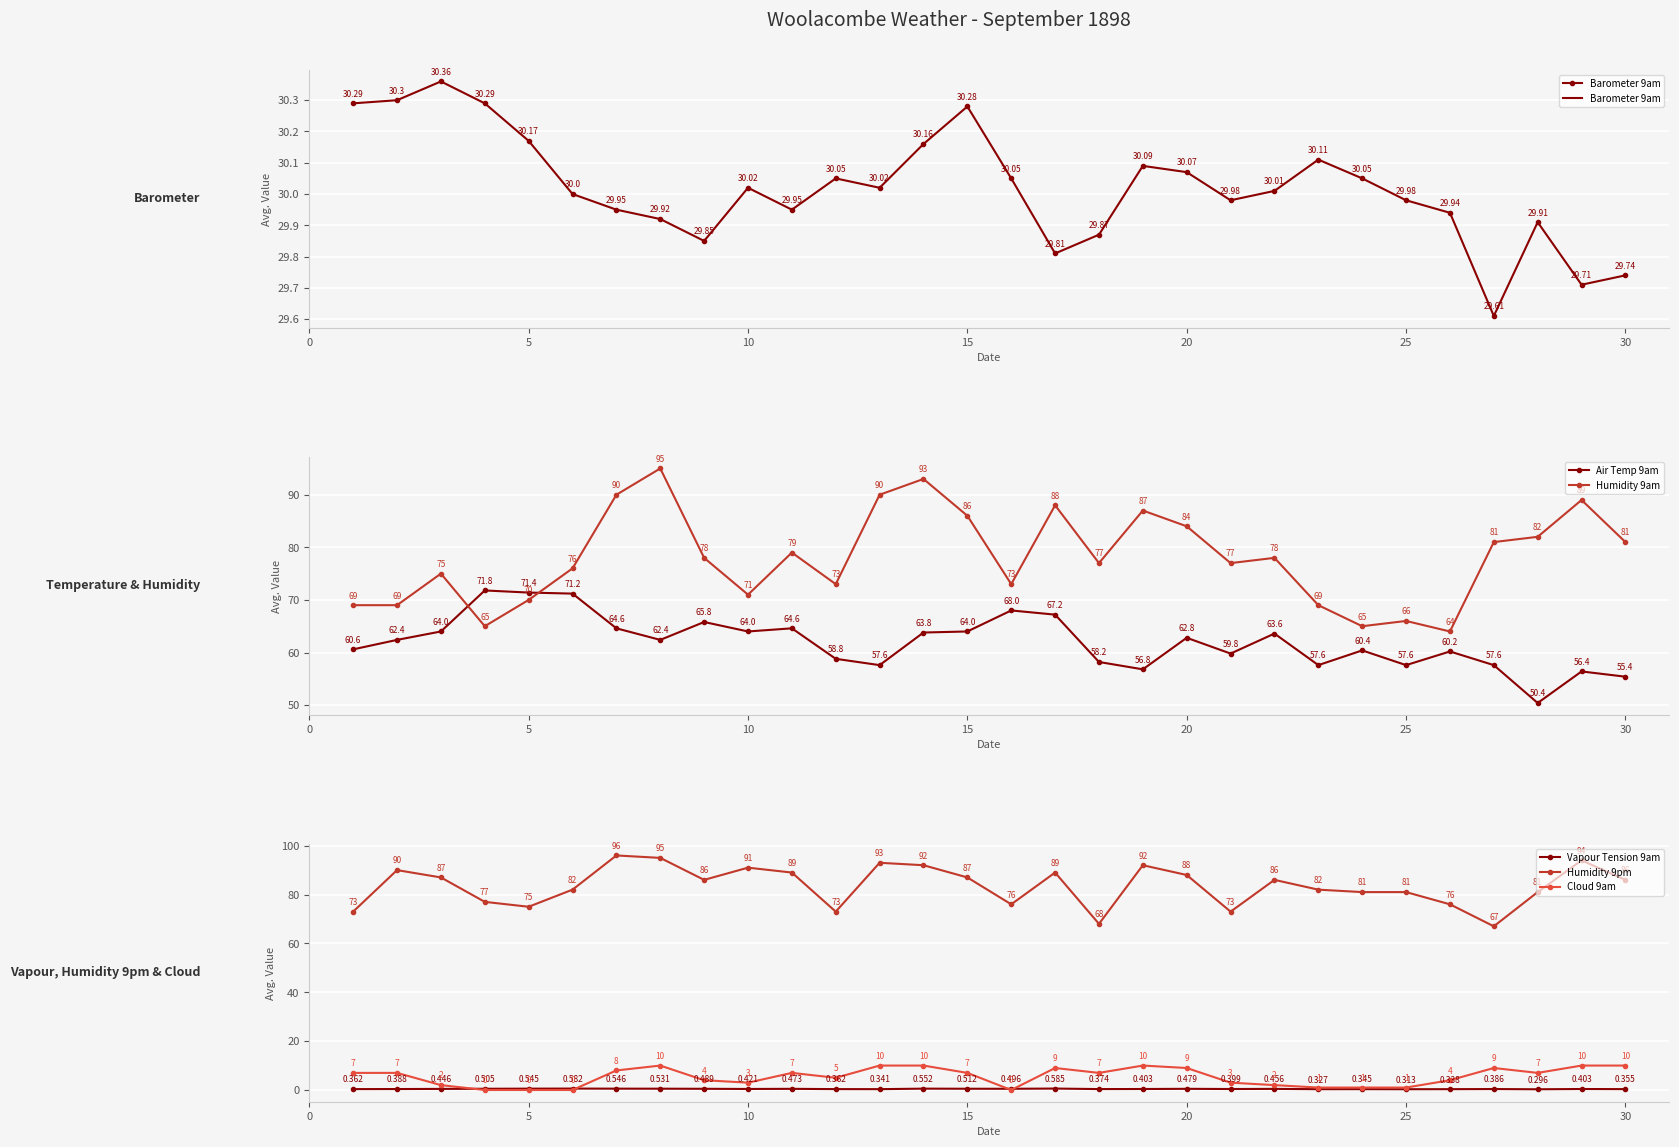

True or false: Cloud 9am and Humidity 9pm intersect in this chart.

False